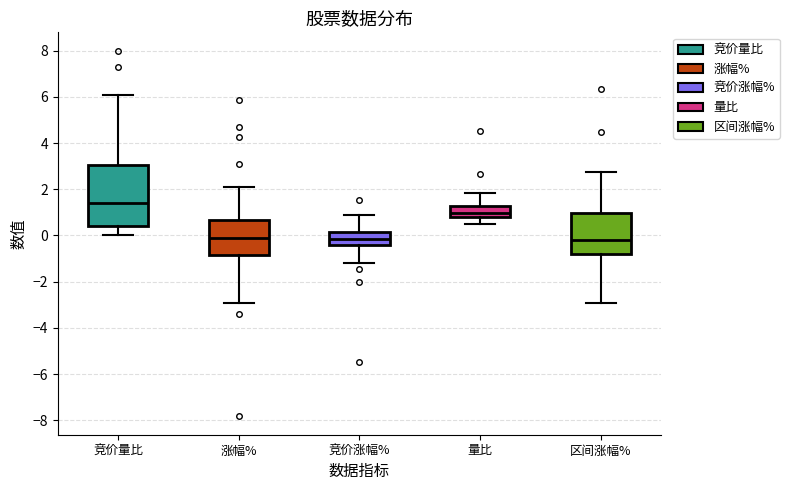

Where is the upper edge of the box for 量比 on the y-axis? The values are not printed on the chart, so give them approximately, as read against the axis.

1.2